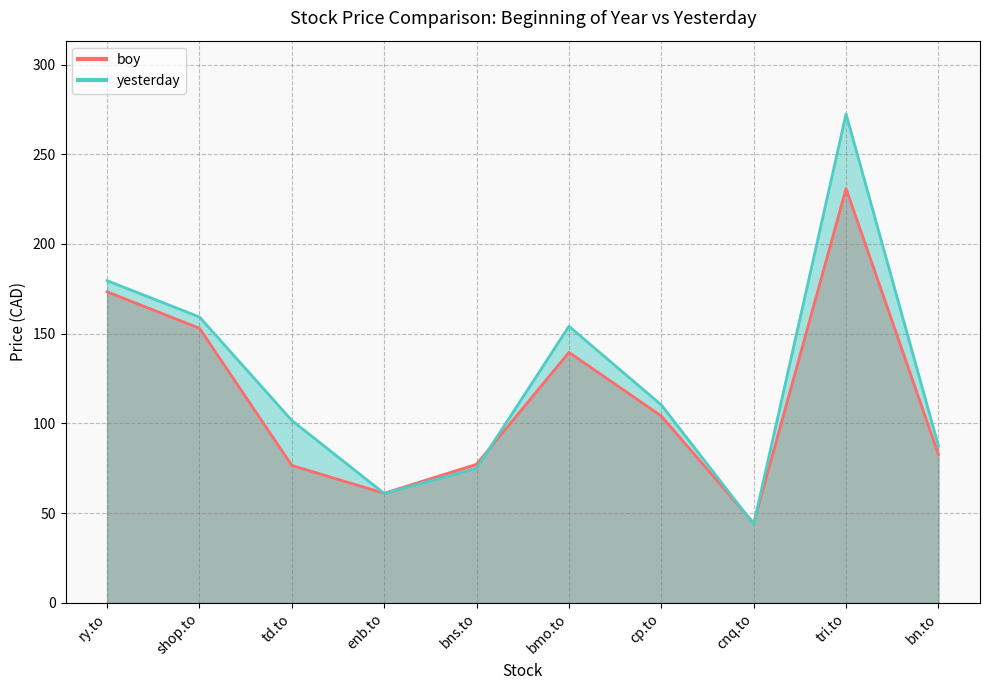

What is the value of the boy point at the 1st from the left?

173.3